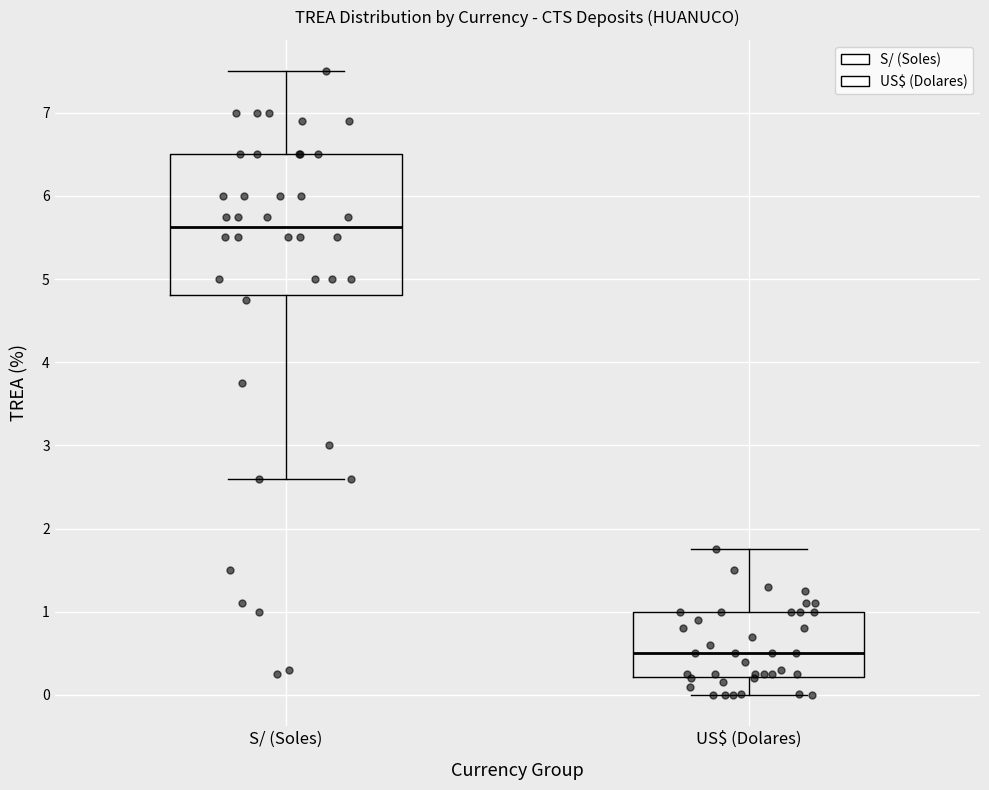

Where does the lower whisker of the box for US$ (Dolares) end on the y-axis? The values are not printed on the chart, so give them approximately, as read against the axis.

0.0